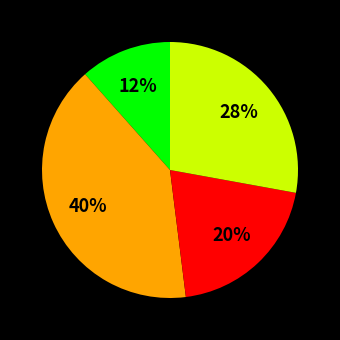

To the nearest percent, what is the average slice percentage?

25%